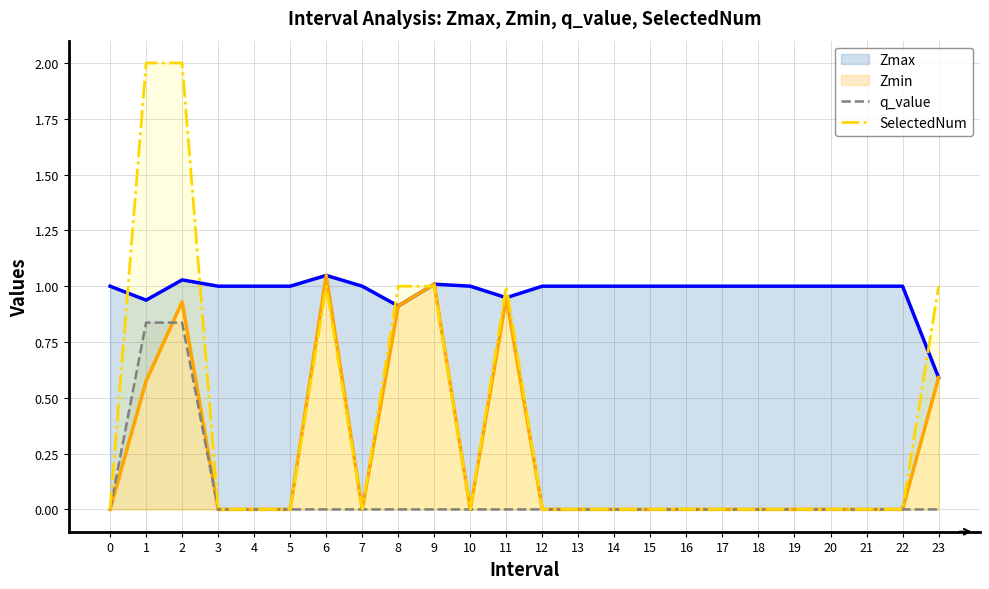

Reading left to right, list all the values displayed in this chart.

Zmax: 1.0	0.9	1.0	1.0	1.0	1.0	1.0	1.0	0.9	1.0	1.0	0.9	1.0	1.0	1.0	1.0	1.0	1.0	1.0	1.0	1.0	1.0	1.0	0.6
Zmin: 0.0	0.6	0.9	0.0	0.0	0.0	1.0	0.0	0.9	1.0	0.0	0.9	0.0	0.0	0.0	0.0	0.0	0.0	0.0	0.0	0.0	0.0	0.0	0.6
q_value: 0.0	0.8	0.8	0.0	0.0	0.0	0.0	0.0	0.0	0.0	0.0	0.0	0.0	0.0	0.0	0.0	0.0	0.0	0.0	0.0	0.0	0.0	0.0	0.0
SelectedNum: 0.0	2.0	2.0	0.0	0.0	0.0	1.0	0.0	1.0	1.0	0.0	1.0	0.0	0.0	0.0	0.0	0.0	0.0	0.0	0.0	0.0	0.0	0.0	1.0